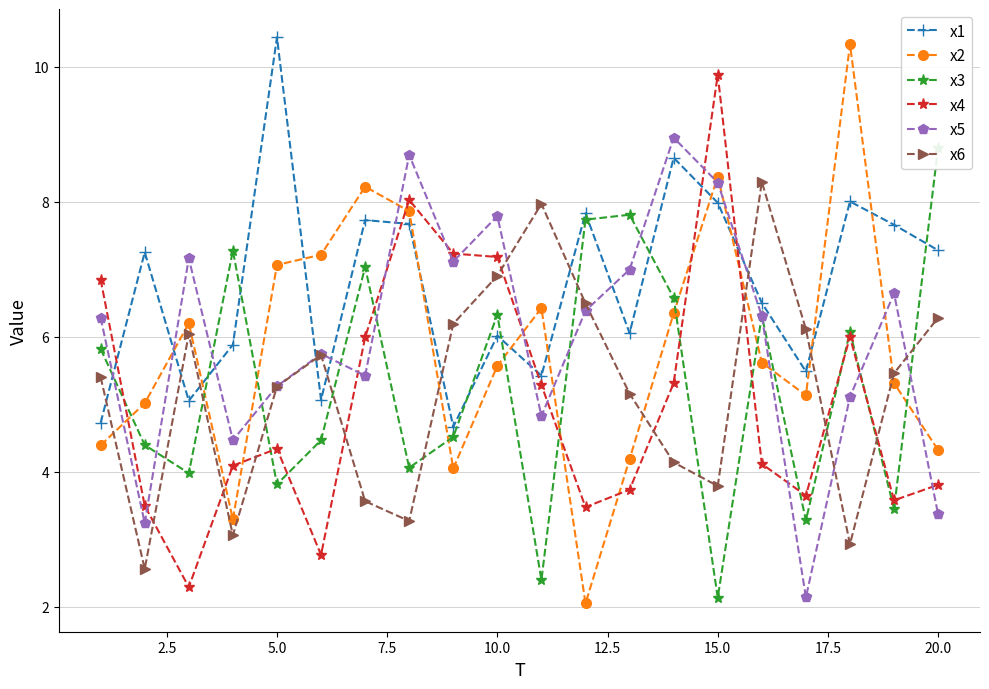

What is the sum of all x3 values?

106.3